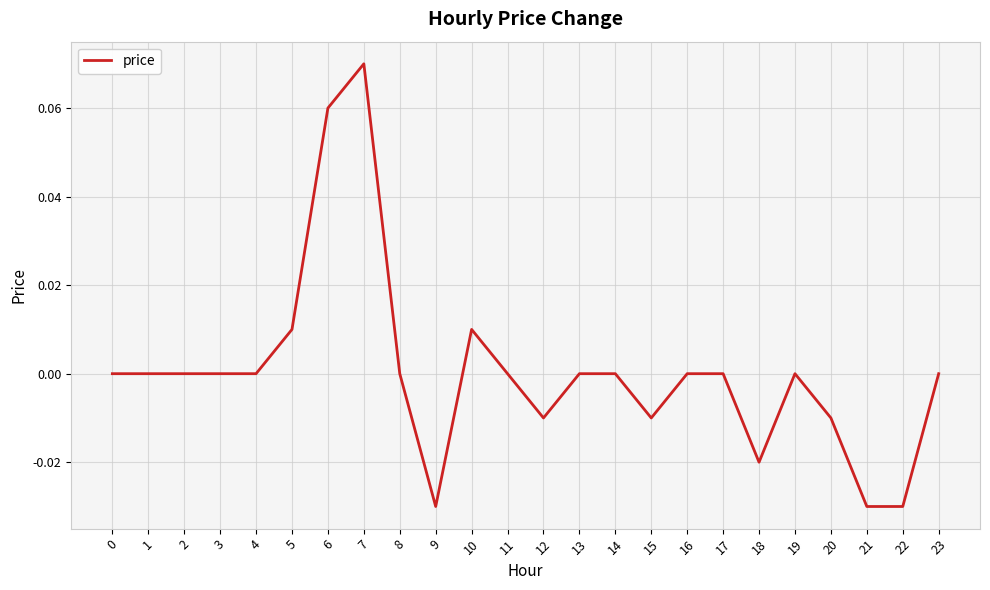

How many series are shown in this chart?

1